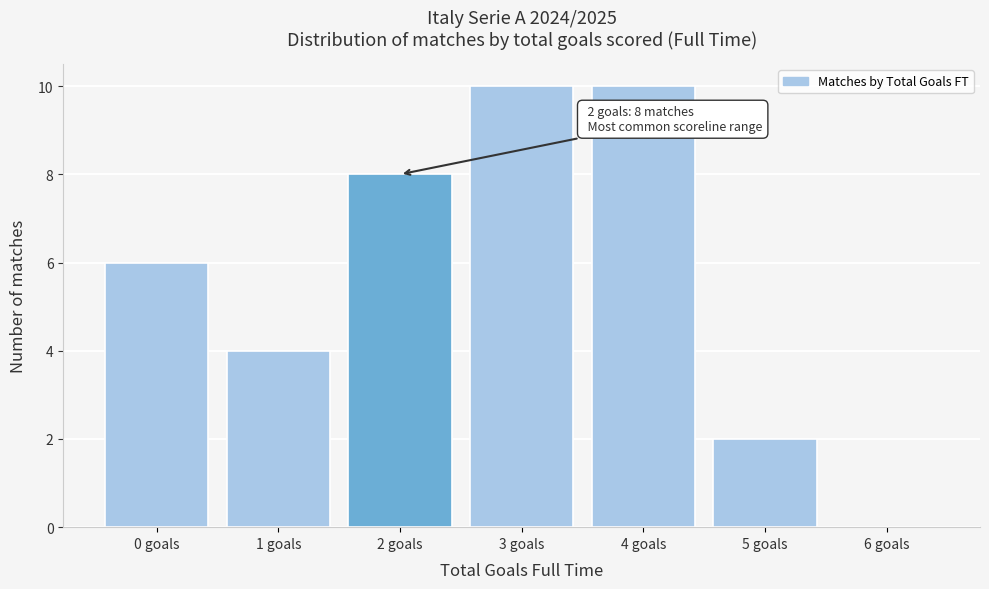

Reading left to right, transcribe all the data shown in this chart.

0 goals=6	1 goals=4	2 goals=8	3 goals=10	4 goals=10	5 goals=2	6 goals=0